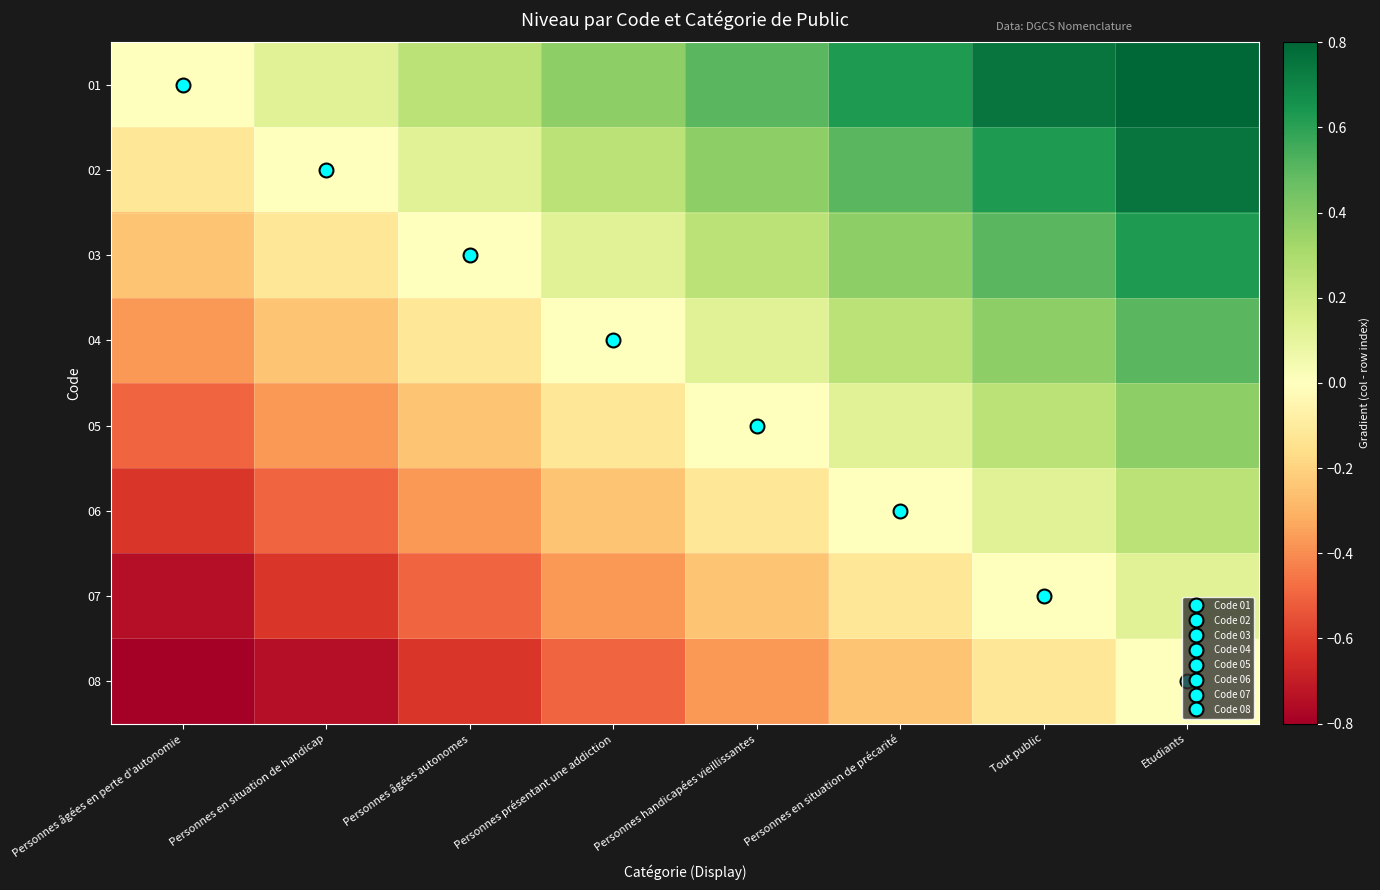

Which series has the widest spread of values?

01